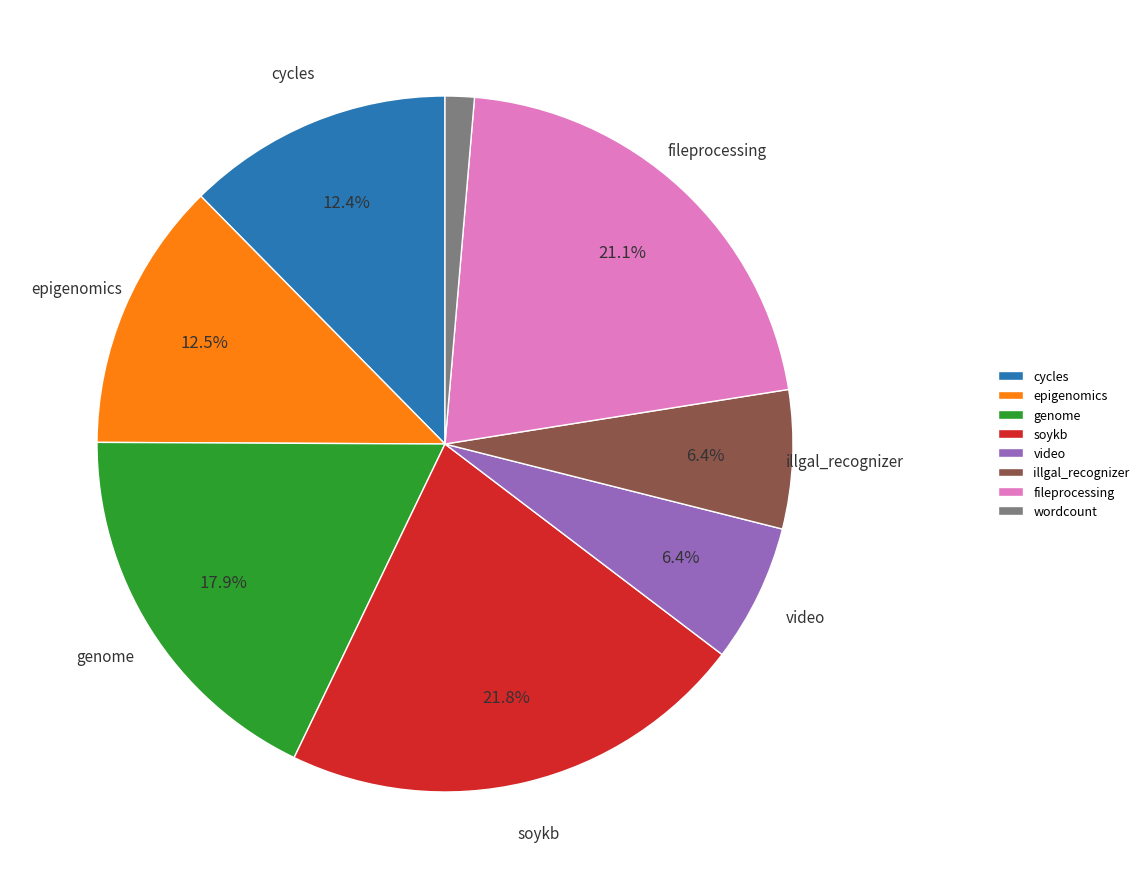

Which category has the biggest portion of the pie?

soykb